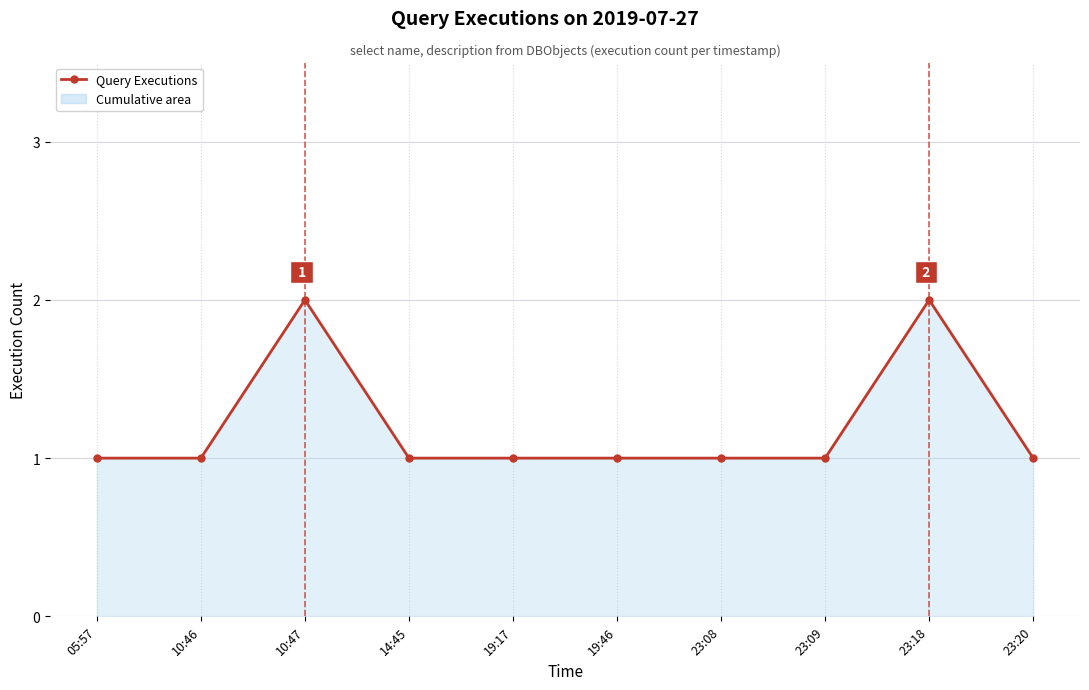

What is the change in value from 10:47 to 23:08?

-1